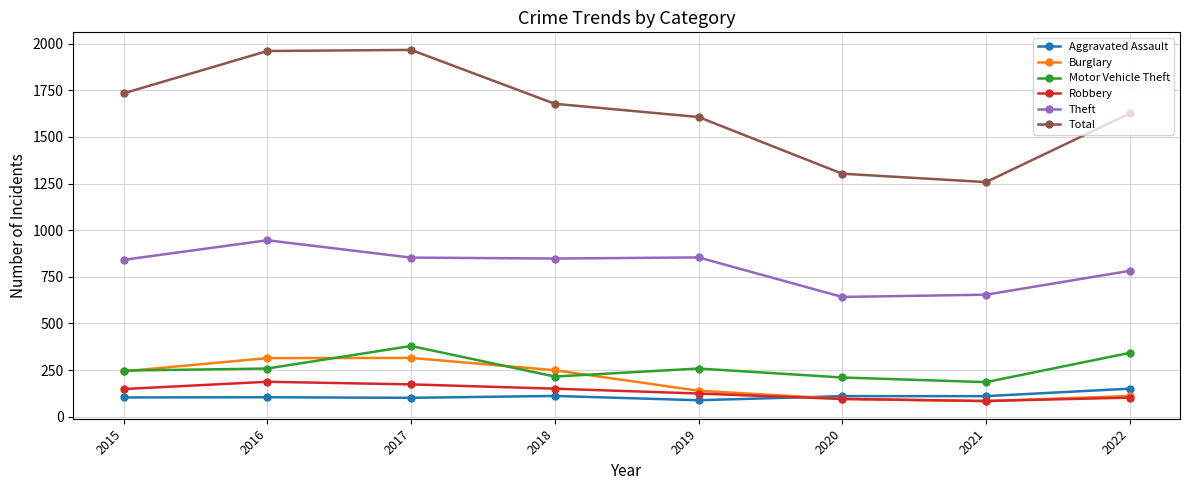

True or false: Total and Burglary intersect in this chart.

False